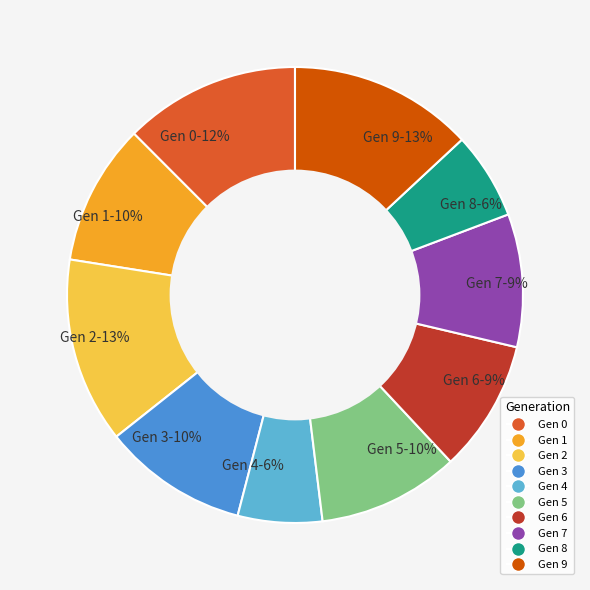

To the nearest percent, what is the average slice percentage?

10%